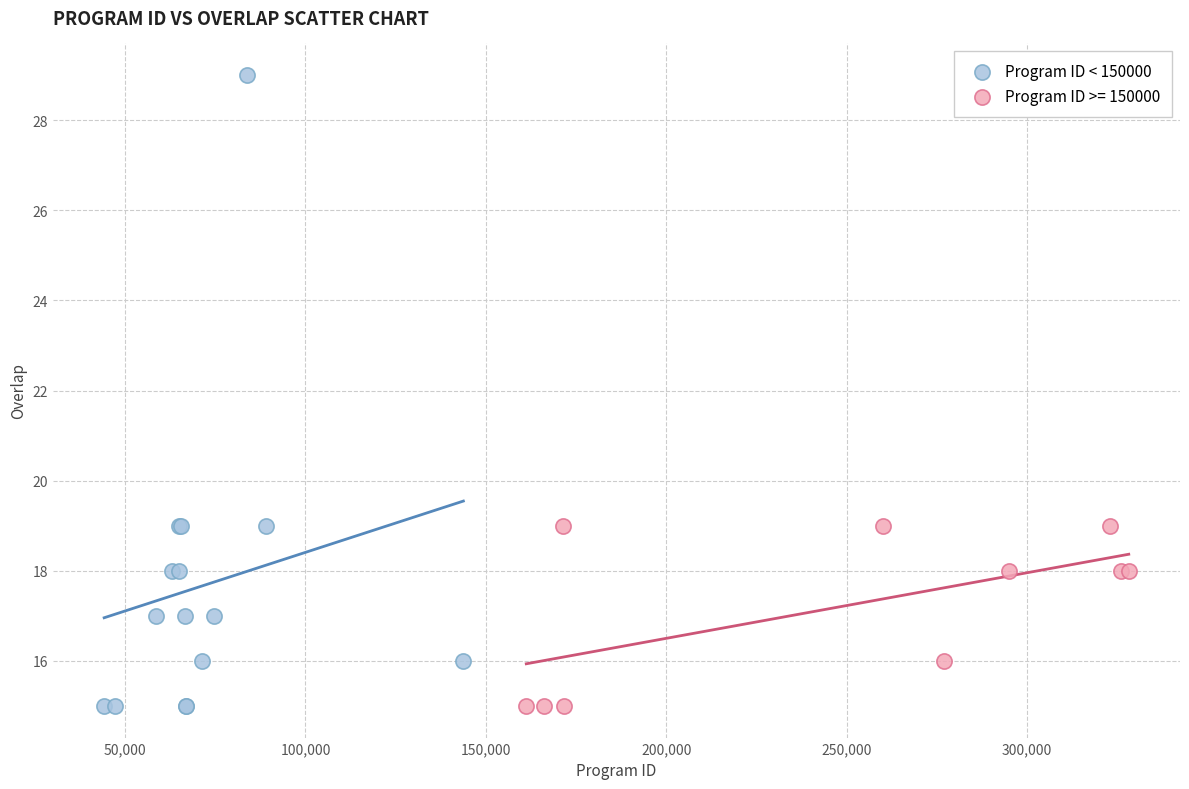

Which series contains the highest Y value?

Program ID < 150000